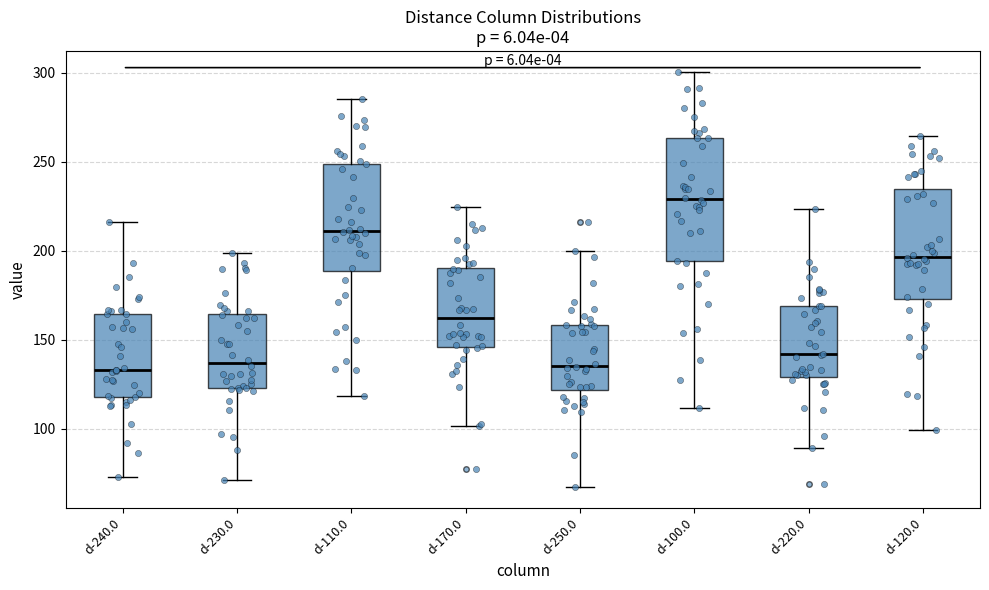

Reading left to right, transcribe this box plot: for each box, give where its median line is, the range the box spans, and where its two whiskers end, as read against the y-axis. The values are not printed on the chart, so give them approximately, as read against the axis.

d-240.0: median 135, box 120 to 165, whiskers 75 to 215
d-230.0: median 135, box 125 to 165, whiskers 70 to 200
d-110.0: median 210, box 190 to 250, whiskers 120 to 285
d-170.0: median 160, box 145 to 190, whiskers 100 to 225
d-250.0: median 135, box 120 to 160, whiskers 65 to 200
d-100.0: median 230, box 195 to 265, whiskers 110 to 300
d-220.0: median 140, box 130 to 170, whiskers 90 to 225
d-120.0: median 195, box 175 to 235, whiskers 100 to 265